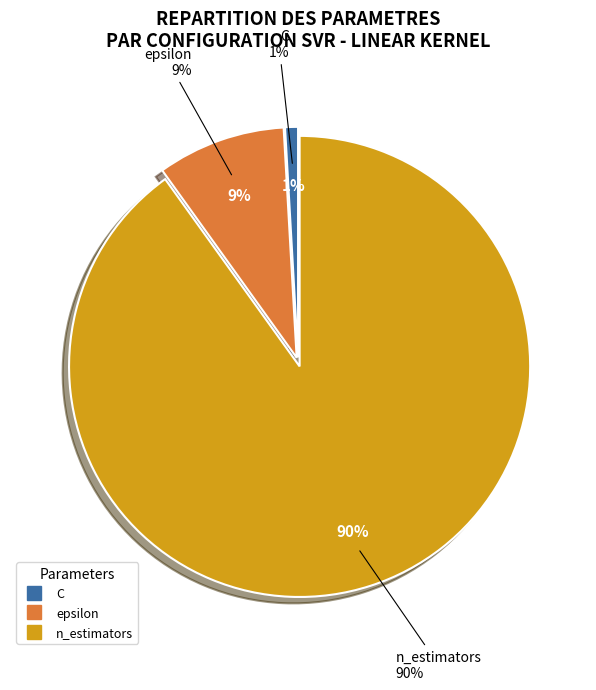

The C slice represents 1% of the pie. True or false?

True